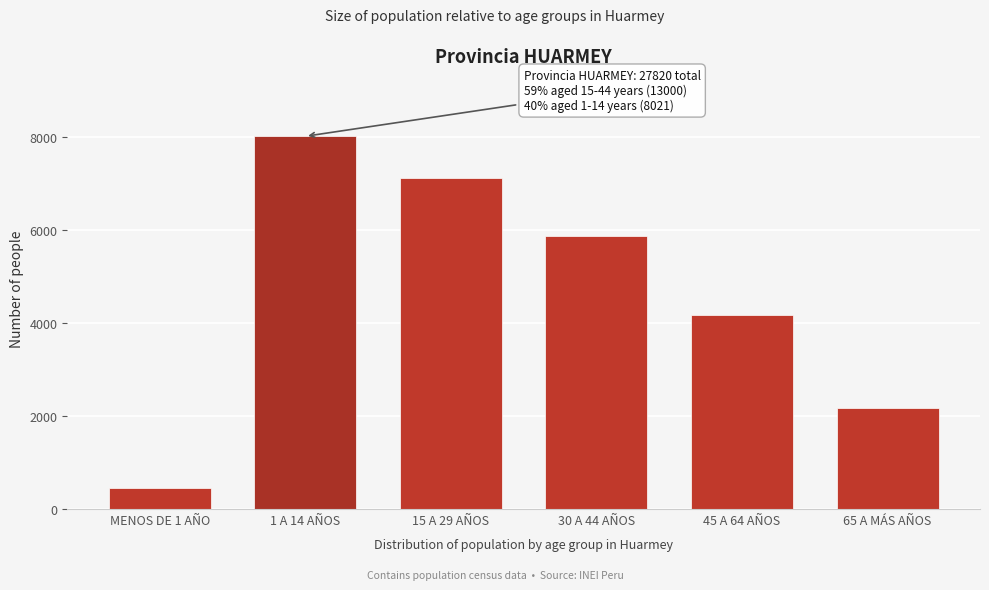

Reading right to left, extract all data points from this chart.

2168	4181	5884	7116	8021	450